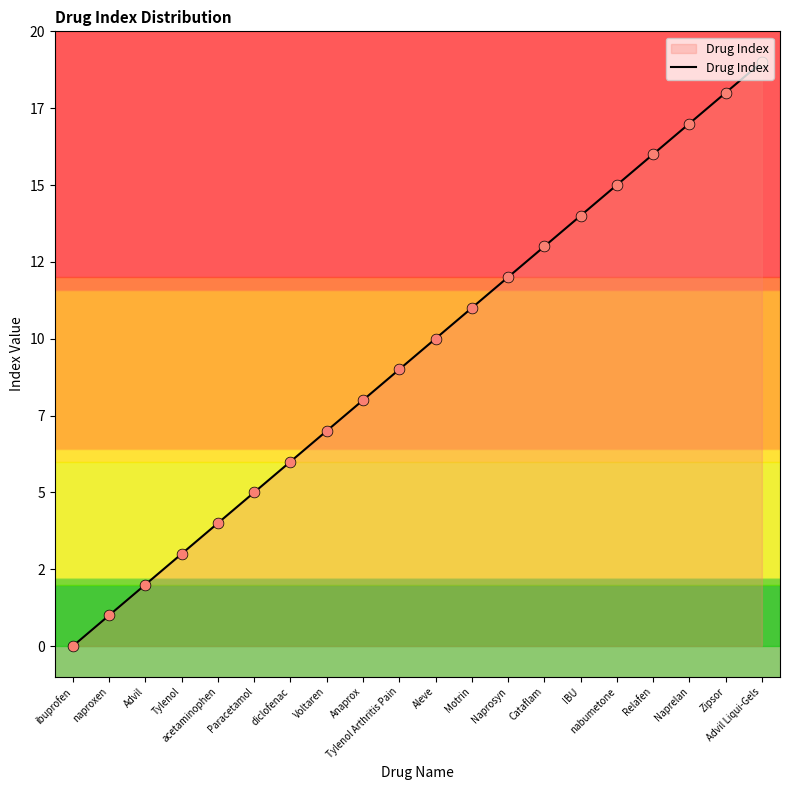

Is this an area chart (filled region under the line)?

Yes